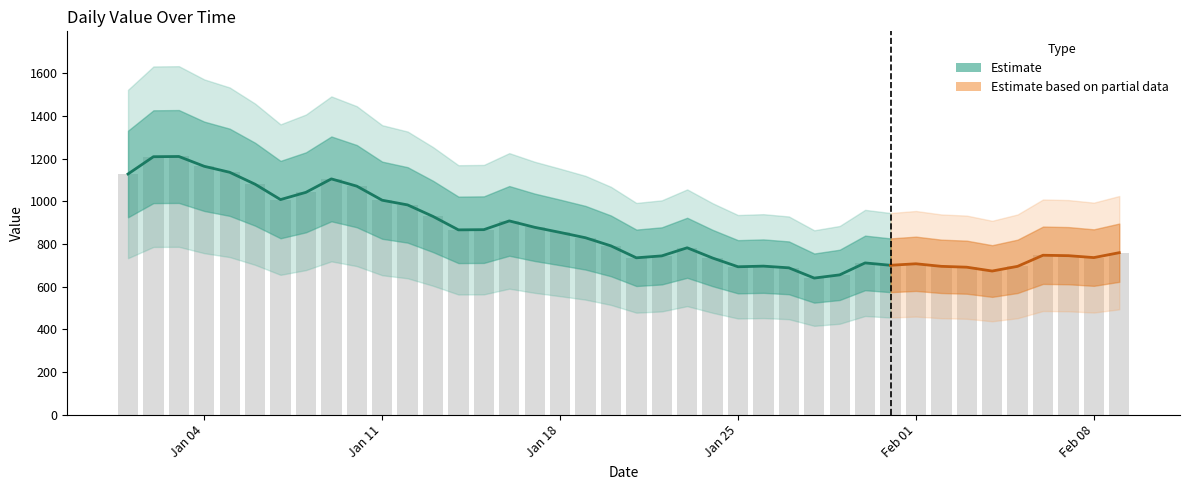

Does the chart contain any negative values?

No